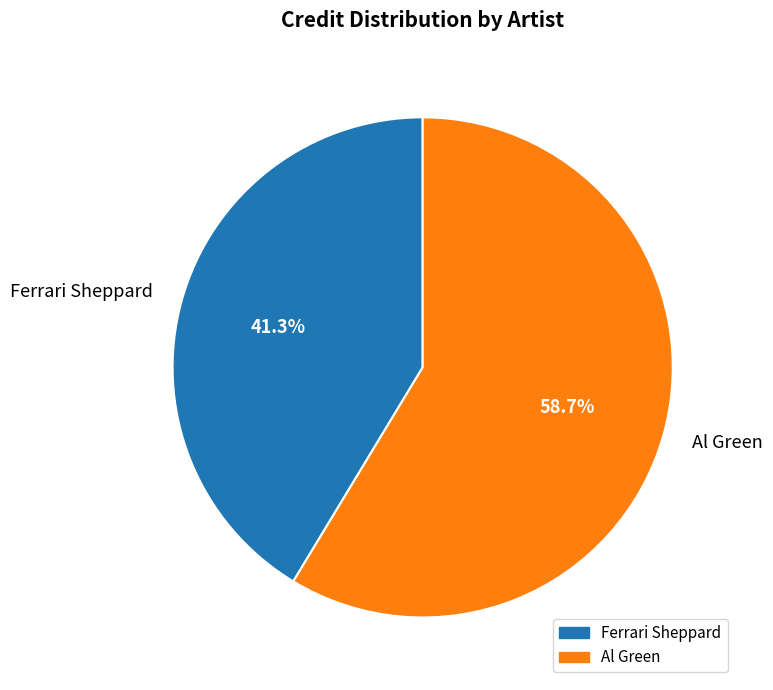

Which slice is the largest?

Al Green